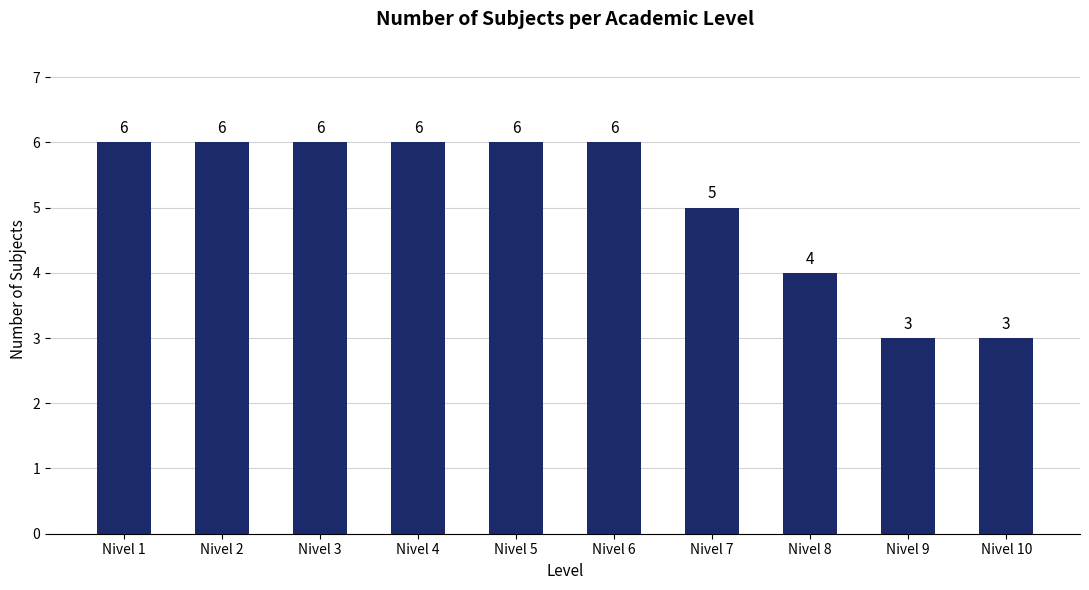

What is the smallest value displayed?

3